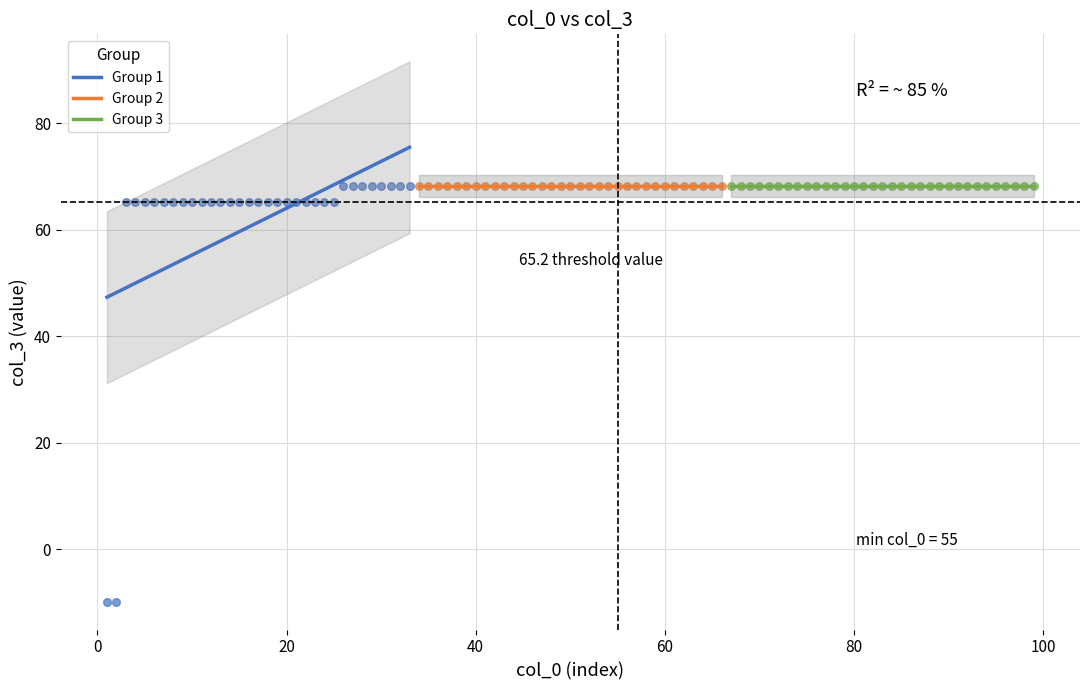

Which series contains the lowest Y value?

Group 1